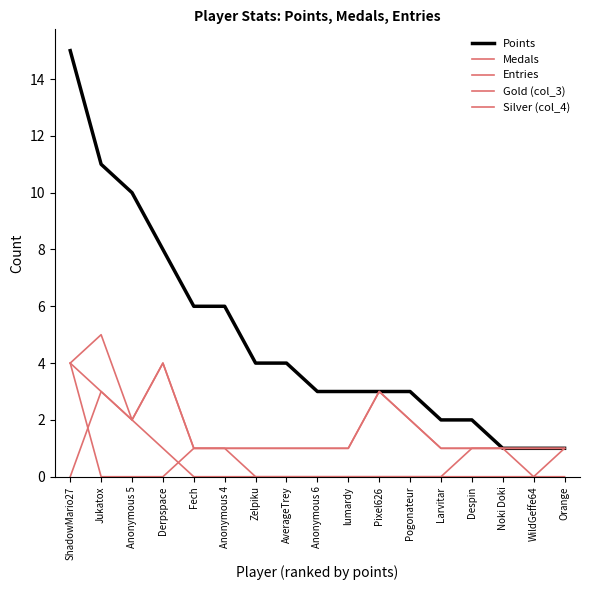

Does the chart have visible grid lines?

No